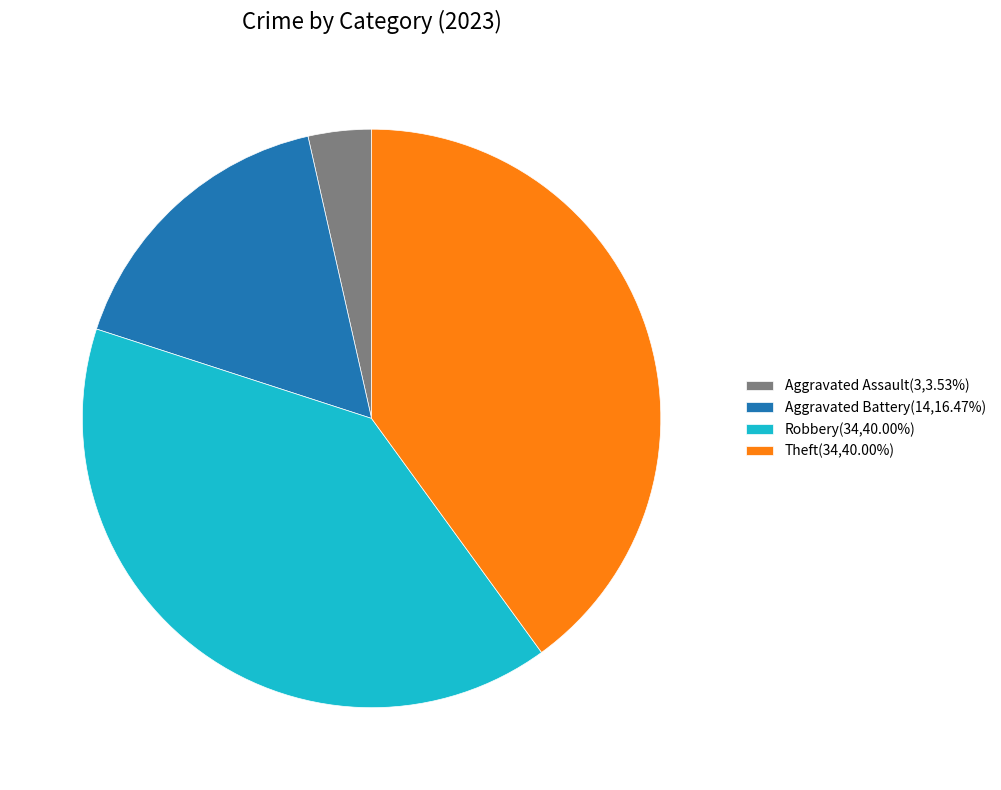

Is Aggravated Assault(3,3.53%) the majority of the pie?

No